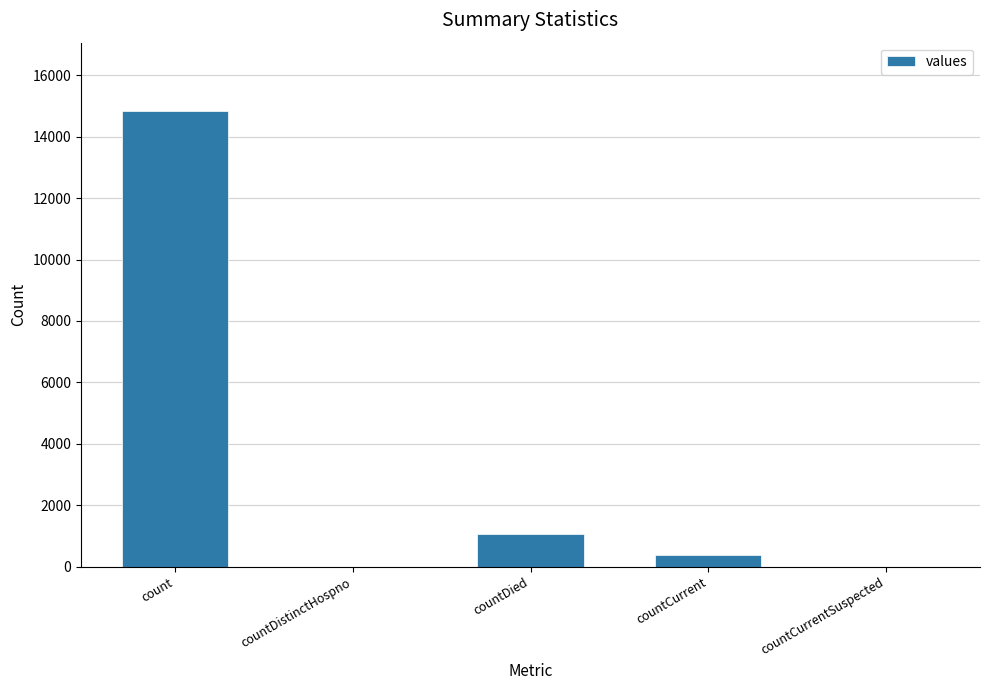

What is the greatest value displayed?

14832